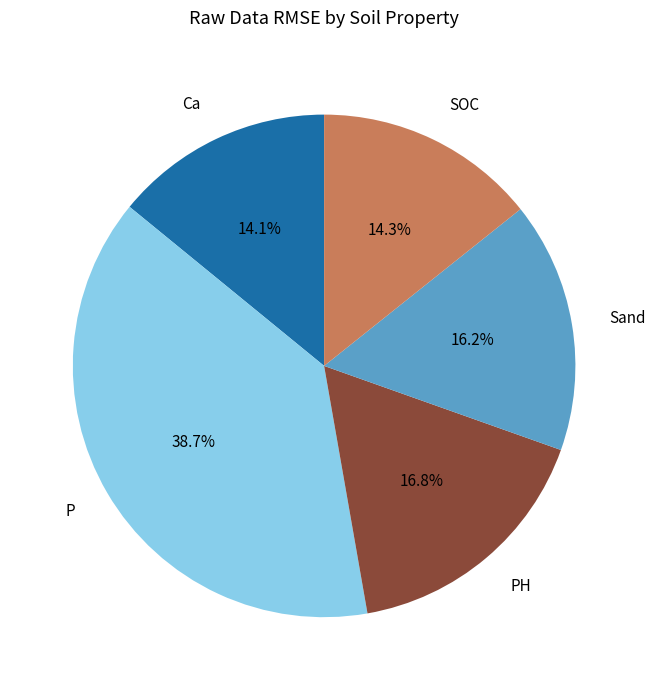

Which has a higher value, PH or SOC?

PH